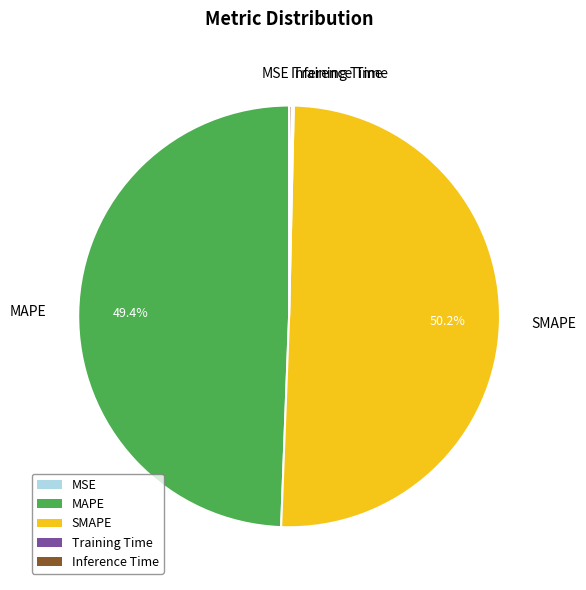

How much of the chart is everything except MAPE?

50.6%